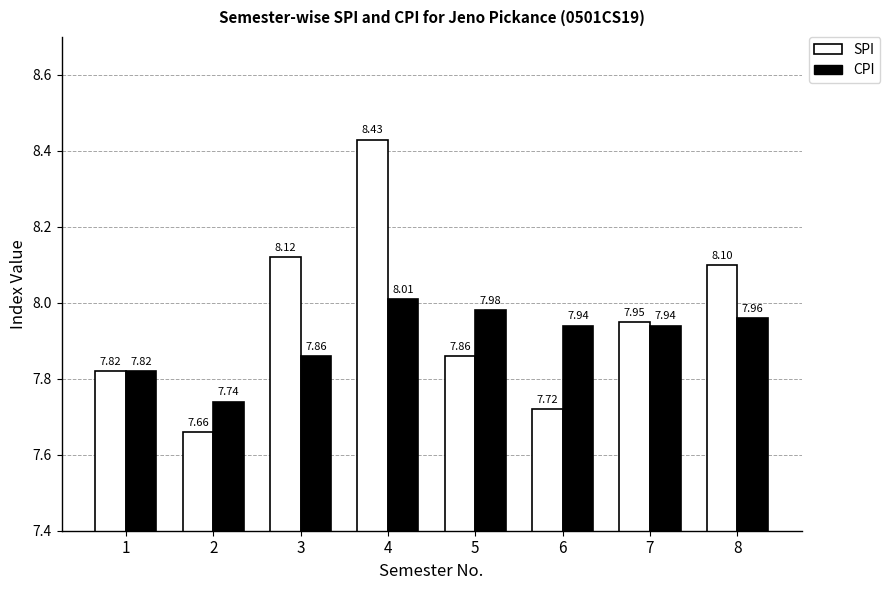

What is the total value across all series at 5?

15.8